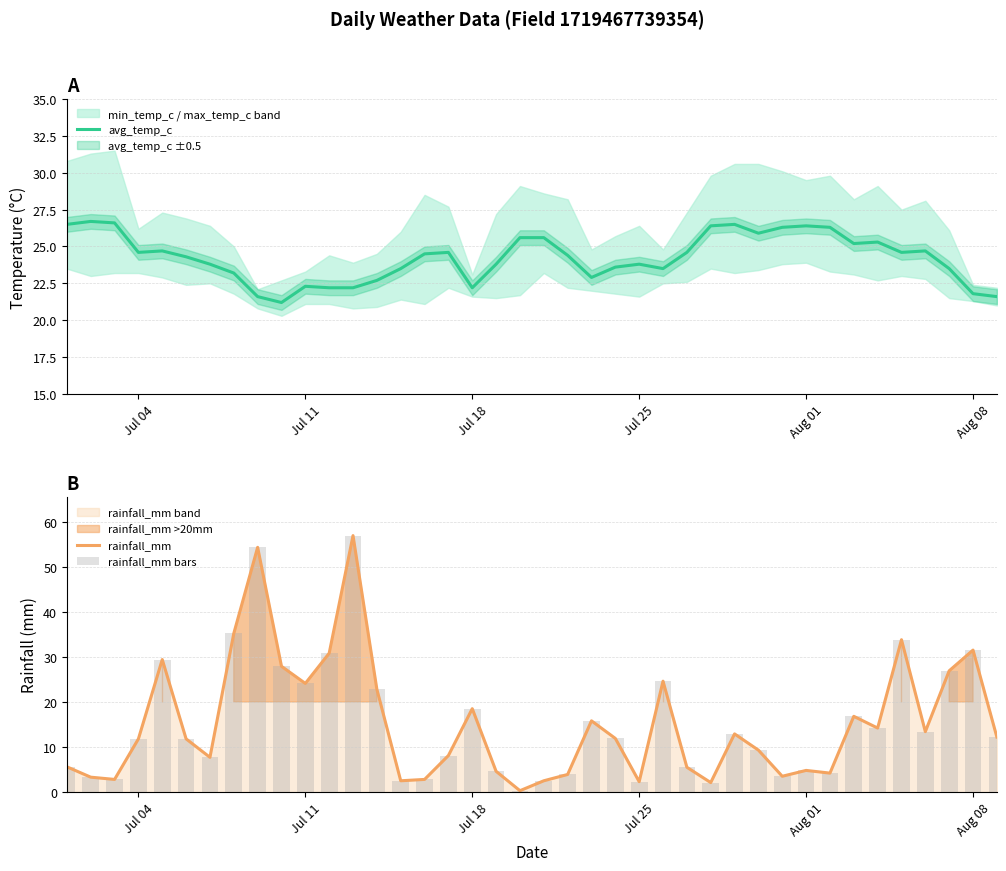

What is the lowest value of the rainfall_mm series?

0.3